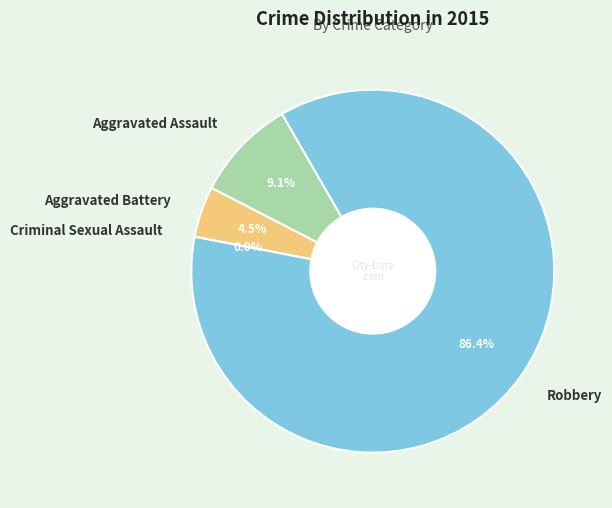

Does Robbery account for over 50% of the chart?

Yes